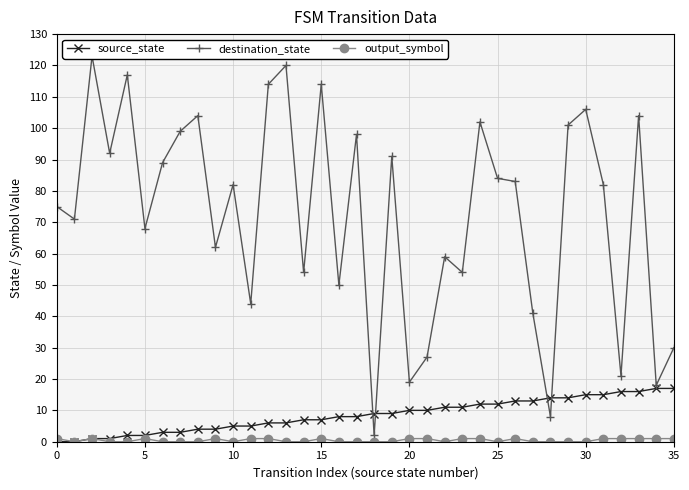

What is the difference between the maximum and minimum values in the source_state series?

17